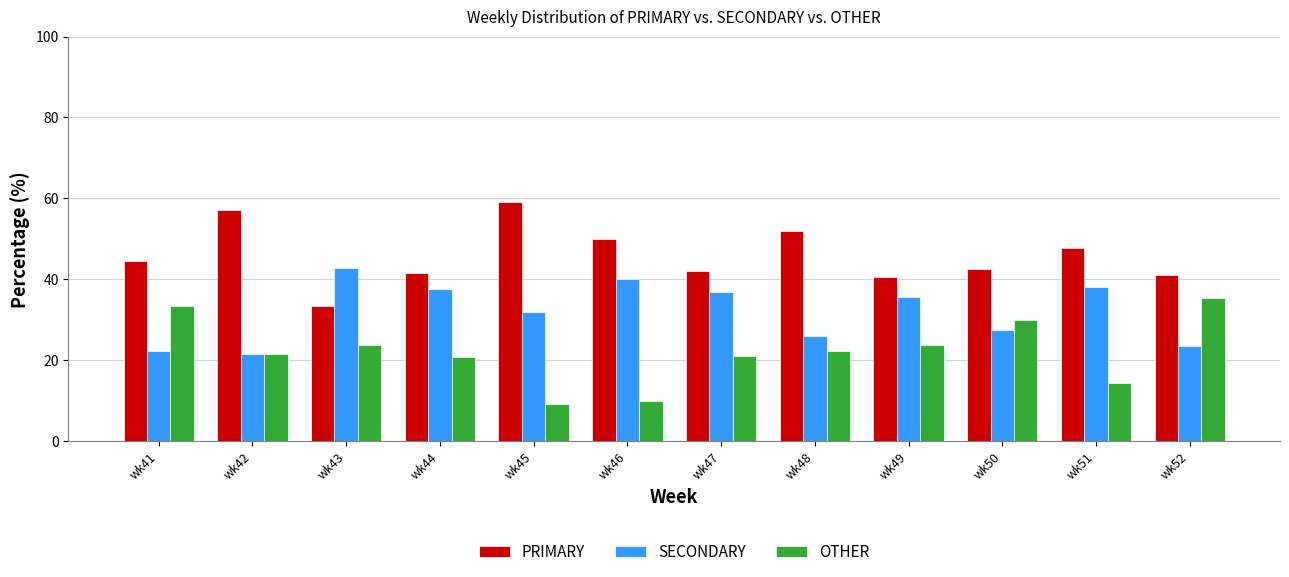

What is the difference between the second highest and second lowest values in the PRIMARY series?

16.7